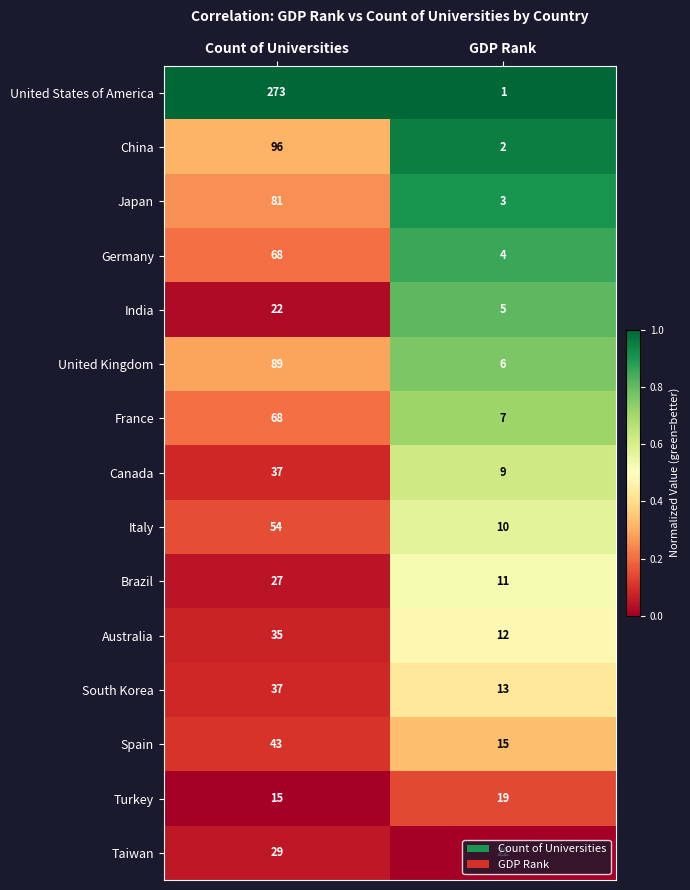

Count the number of categories in the chart.

2